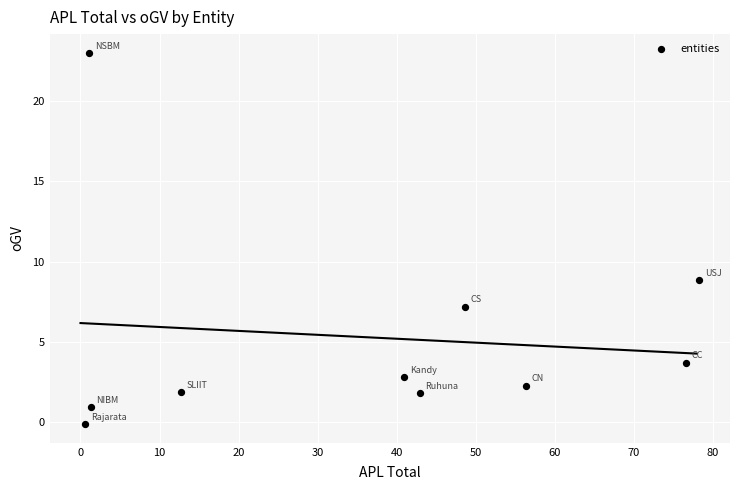

What Y value in the scatter plot is closest to 11?

8.8